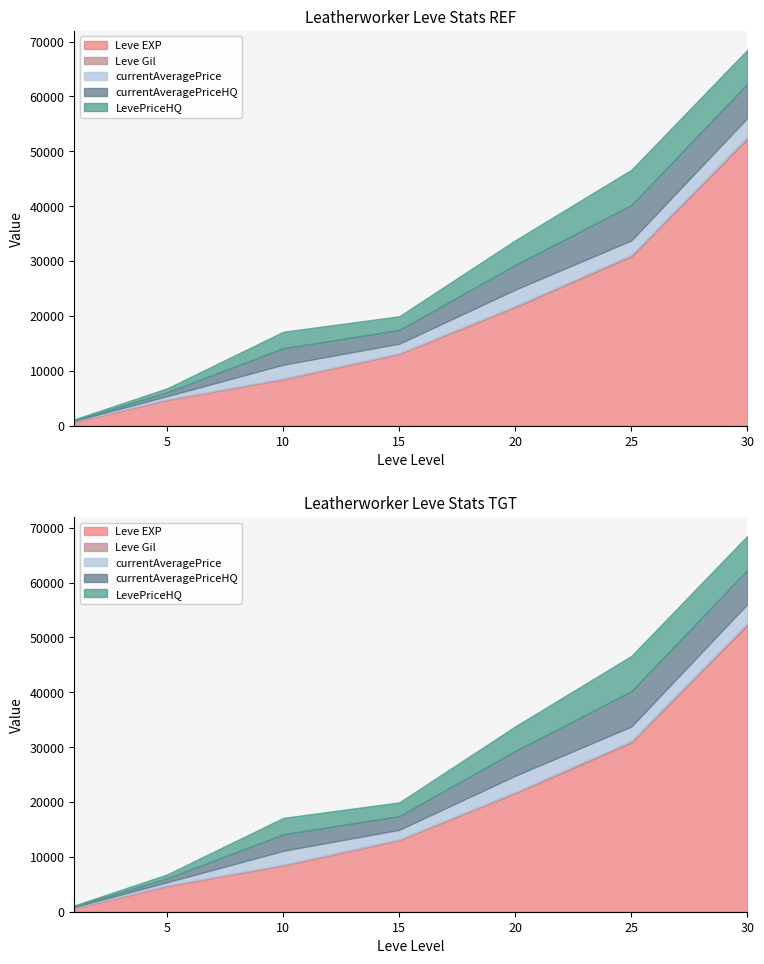

Where is Leve Gil nearest to the value 261?

20